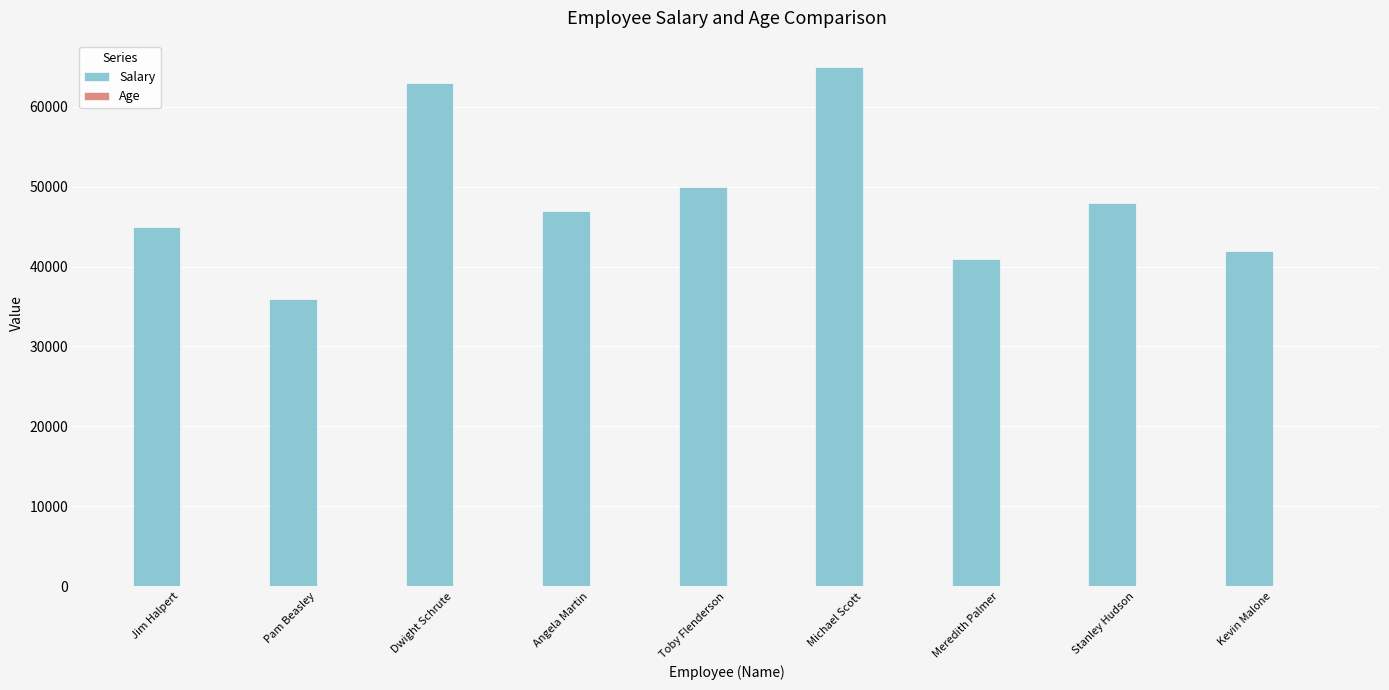

What is the sum of all Salary values?

437000